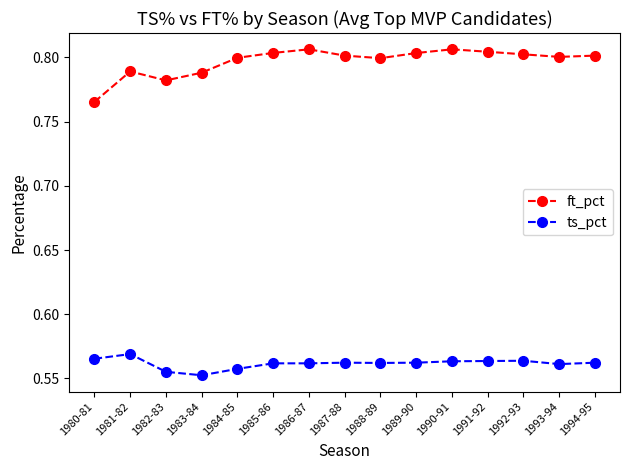

How many ft_pct values are between 0 and 1?

15